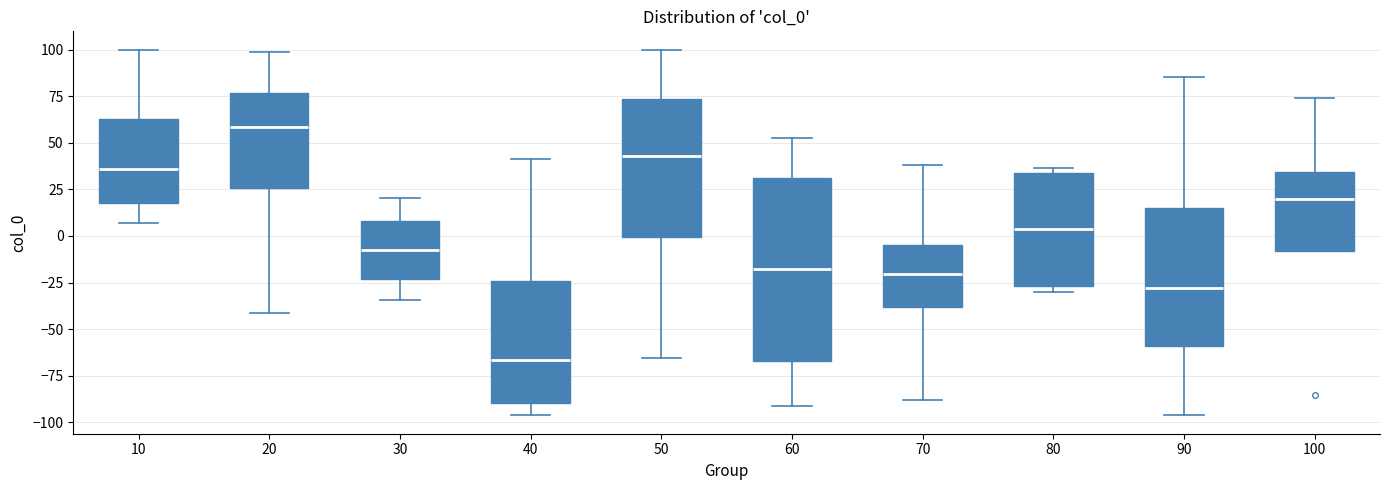

Reading left to right, read every box against the y-axis: the position of its median line, the range the box covers, and the ends of its whiskers. The values are not printed on the chart, so give them approximately, as read against the axis.

10: median 35, box 20 to 65, whiskers 5 to 100
20: median 60, box 25 to 75, whiskers -40 to 100
30: median -10, box -25 to 10, whiskers -35 to 20
40: median -65, box -90 to -25, whiskers -95 to 40
50: median 45, box 0 to 75, whiskers -65 to 100
60: median -20, box -65 to 30, whiskers -90 to 55
70: median -20, box -40 to -5, whiskers -90 to 40
80: median 5, box -25 to 35, whiskers -30 to 35 (just above the box's upper edge)
90: median -30, box -60 to 15, whiskers -95 to 85
100: median 20, box -10 to 35, whiskers -10 to 75